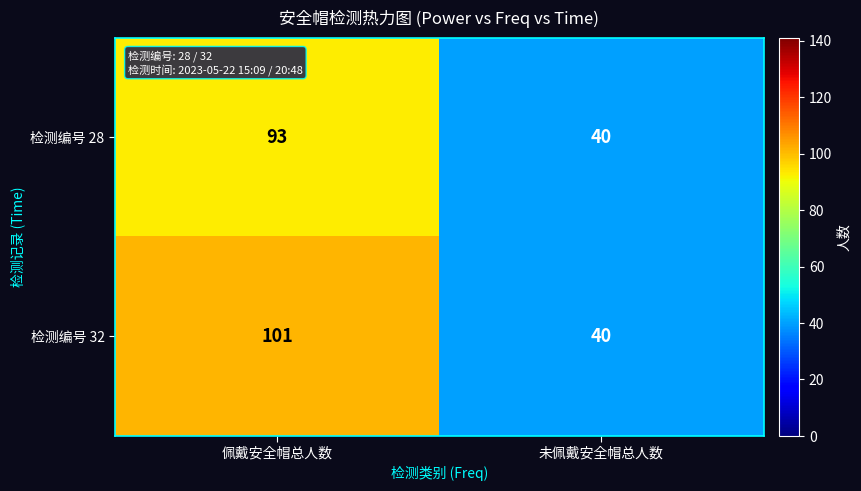

Where is 检测编号 28 nearest to the value 66?

未佩戴安全帽总人数